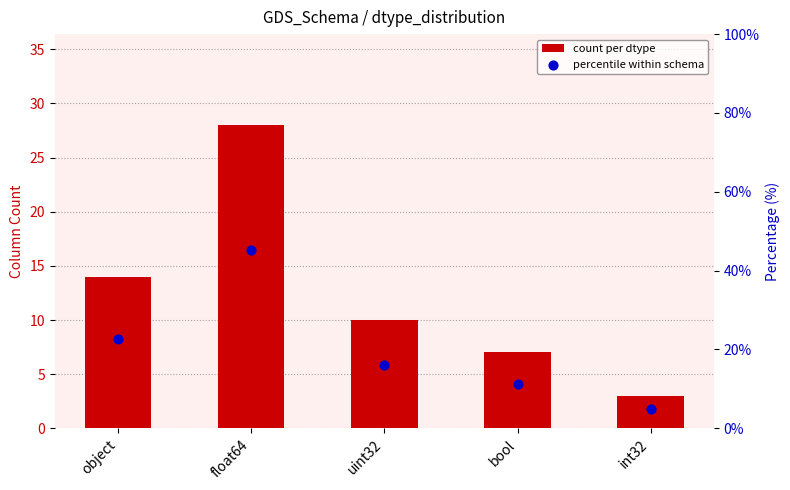

At which category is the sum across all series the highest?

float64